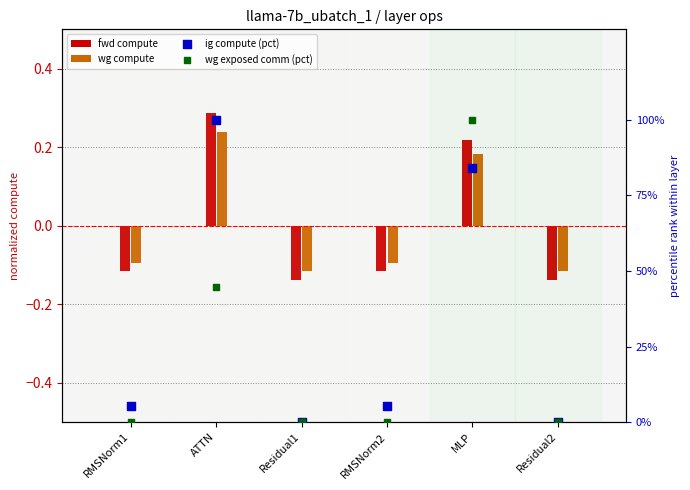

At how many categories does at least one series exceed 5?

4